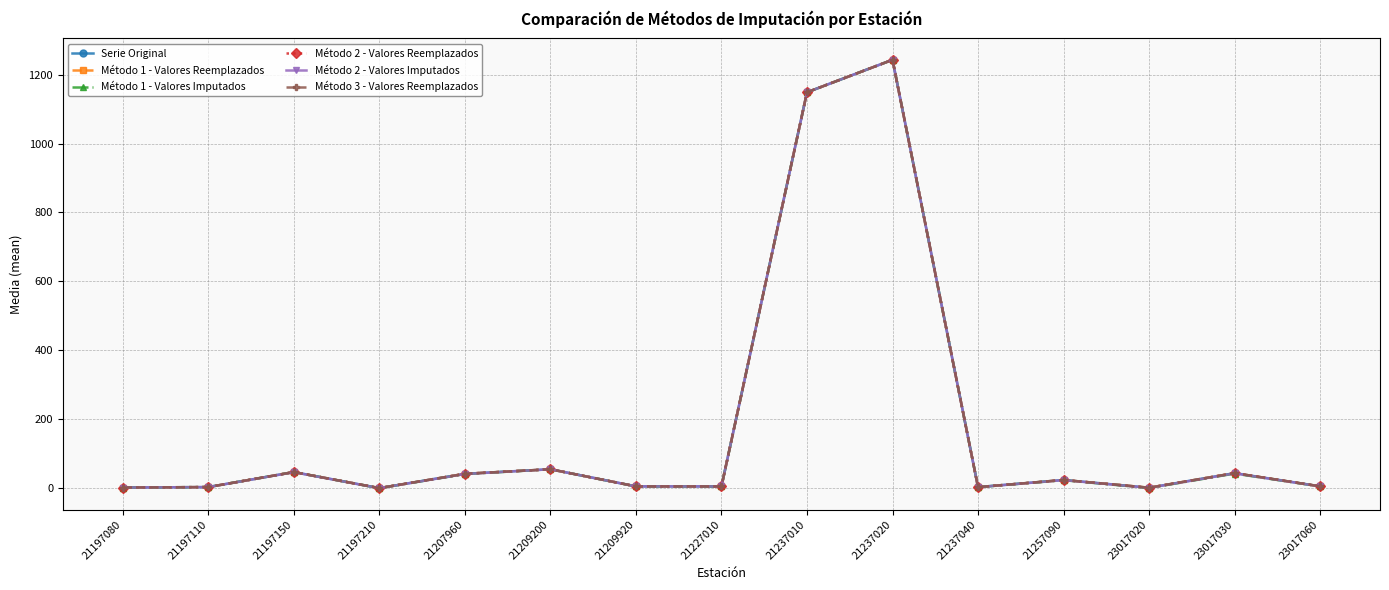

Is the value of Método 3 - Valores Reemplazados at 23017020 greater than the value of Método 1 - Valores Imputados at 21209200?

No